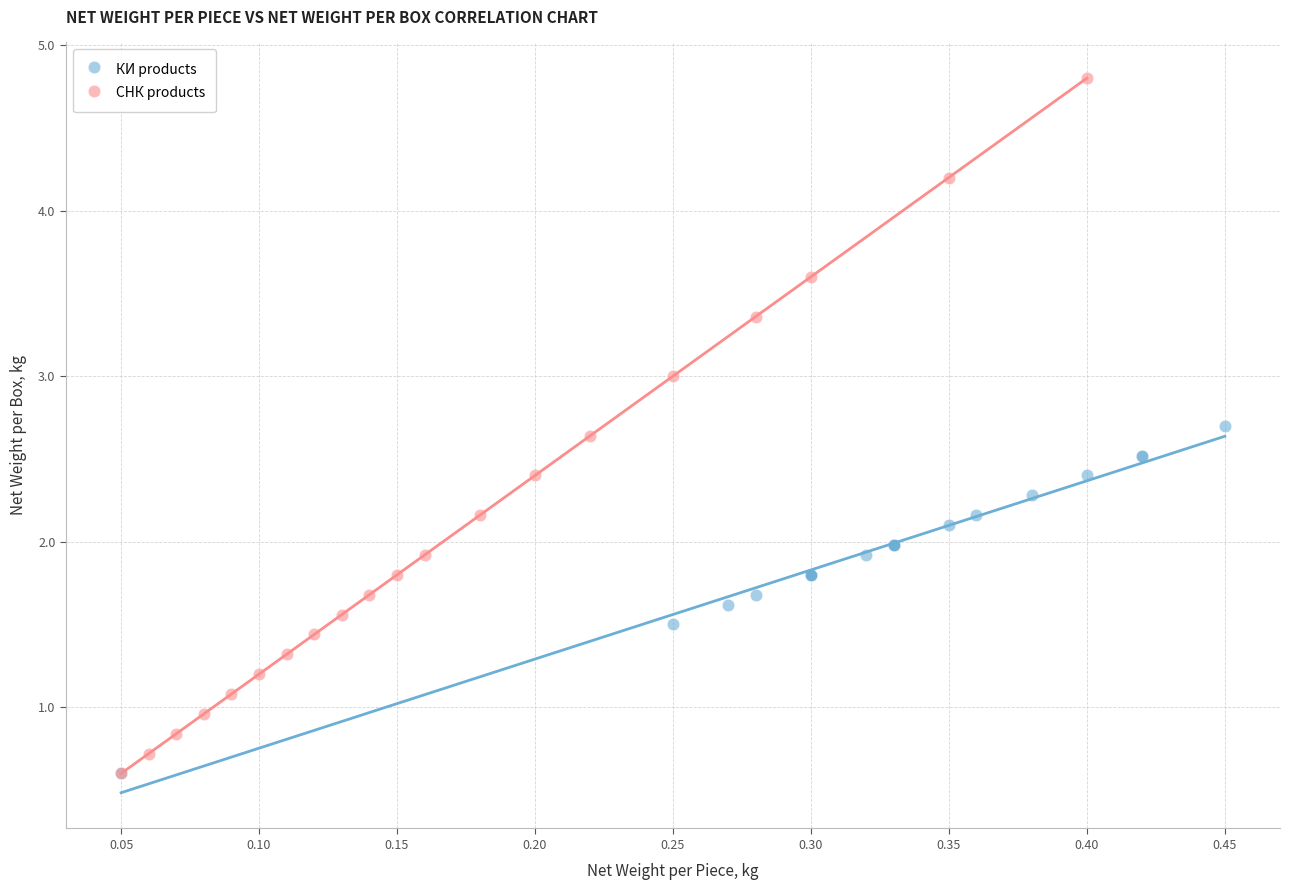

Which series has the largest Y range (max minus min)?

СНК products